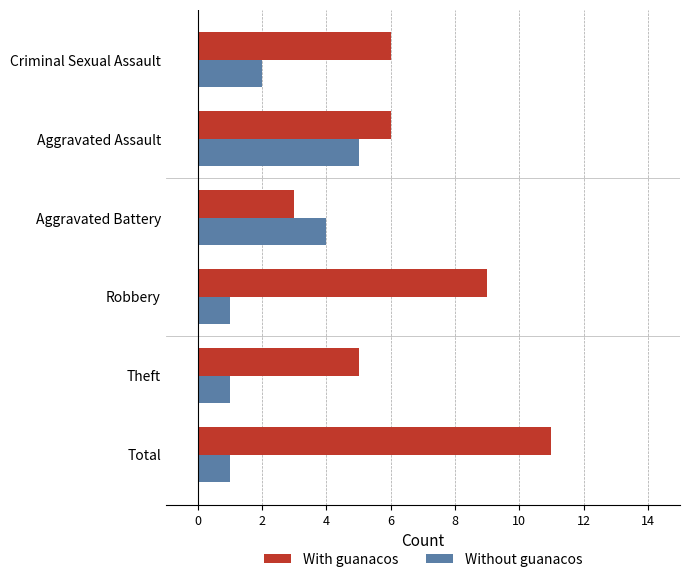

At how many categories does at least one series exceed 8?

2